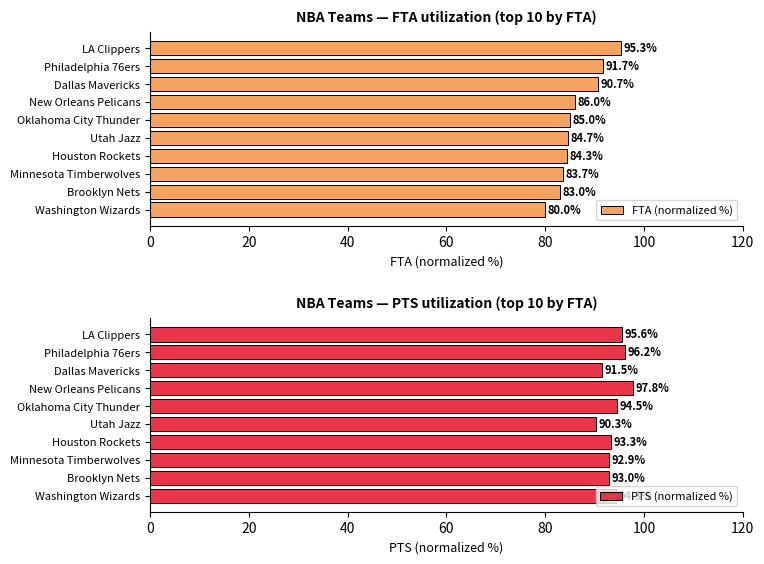

Rank the categories by FTA (normalized %) value from lowest to highest.

Washington Wizards, Brooklyn Nets, Minnesota Timberwolves, Houston Rockets, Utah Jazz, Oklahoma City Thunder, New Orleans Pelicans, Dallas Mavericks, Philadelphia 76ers, LA Clippers